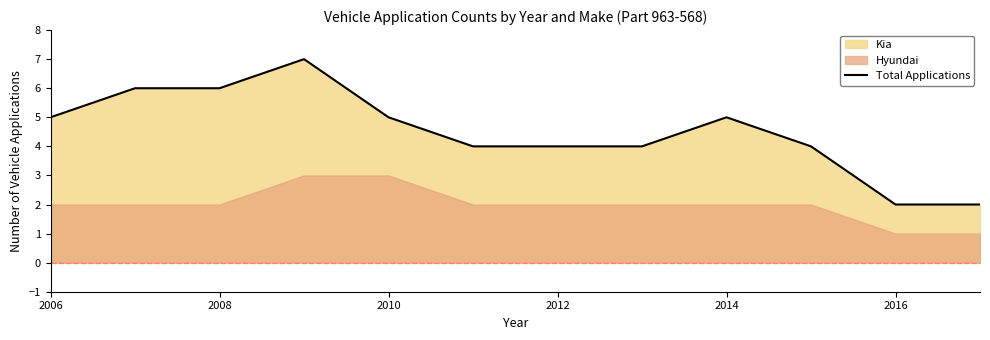

Does the chart have visible grid lines?

No